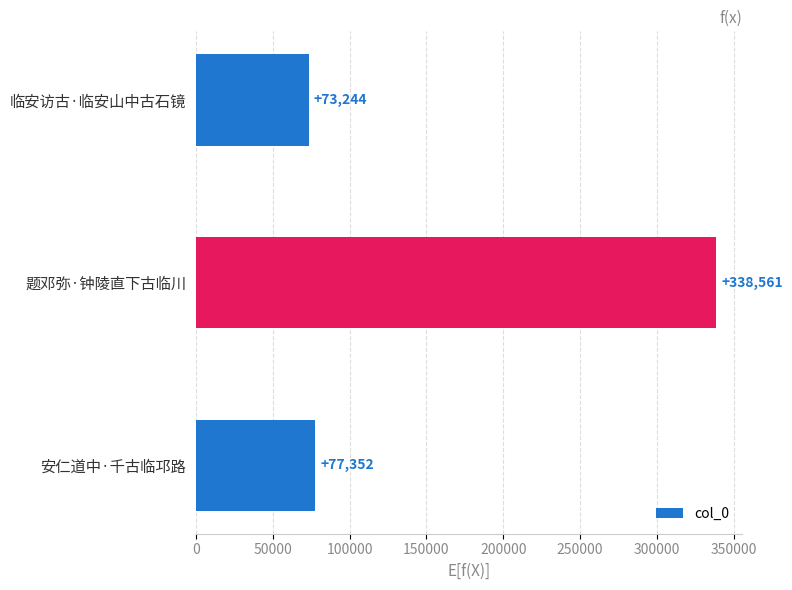

Rank the categories by value from lowest to highest.

临安访古·临安山中古石镜, 安仁道中·千古临邛路, 题邓弥·钟陵直下古临川